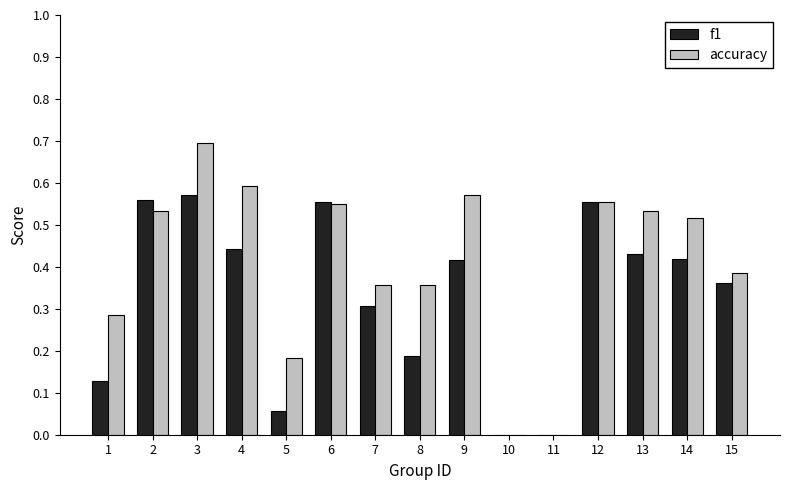

What is the sum of all f1 values?

5.0